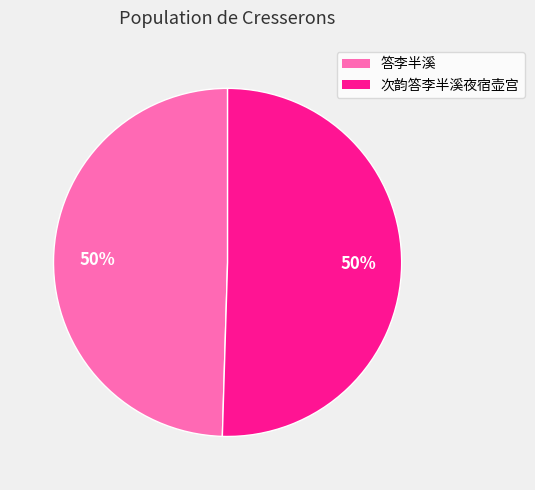

What is the ratio of the value at 次韵答李半溪夜宿壶宫 to the value at 答李半溪?

1.0